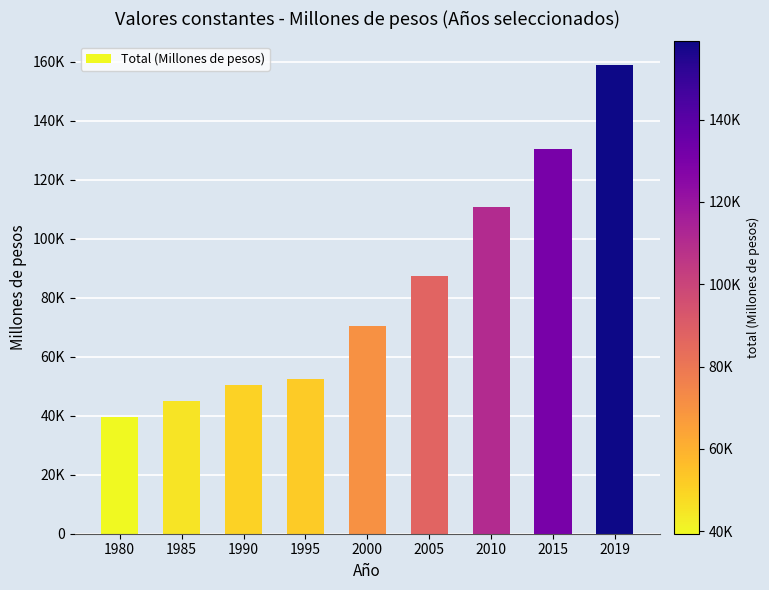

List the labels in order of value, smallest first.

1980, 1985, 1990, 1995, 2000, 2005, 2010, 2015, 2019